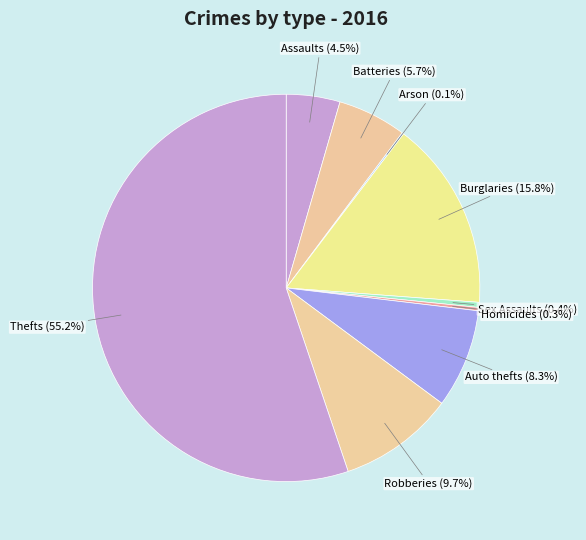

Which slice is the largest?

Theft